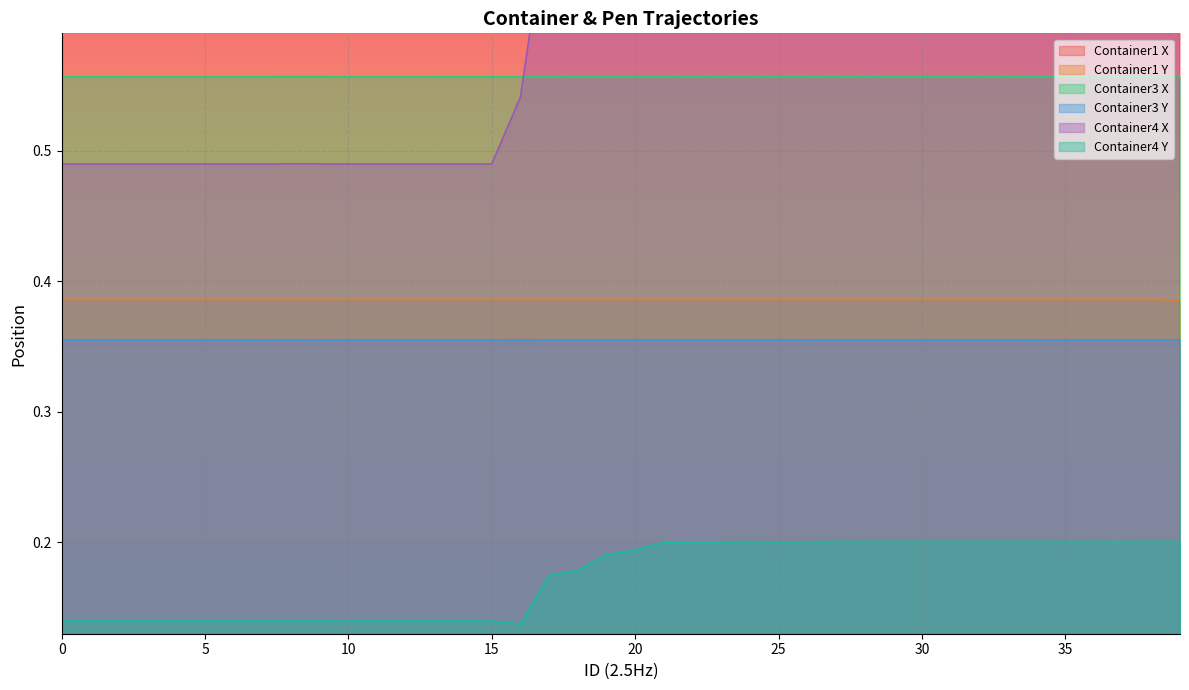

Between 20 and 34, which series saw the biggest shift?

Container4 Y